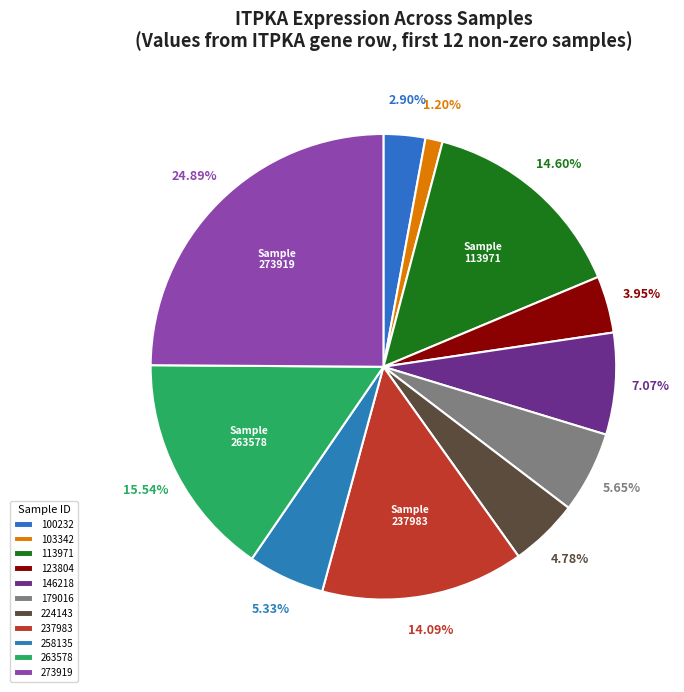

What is the smallest slice in the pie chart?

103342